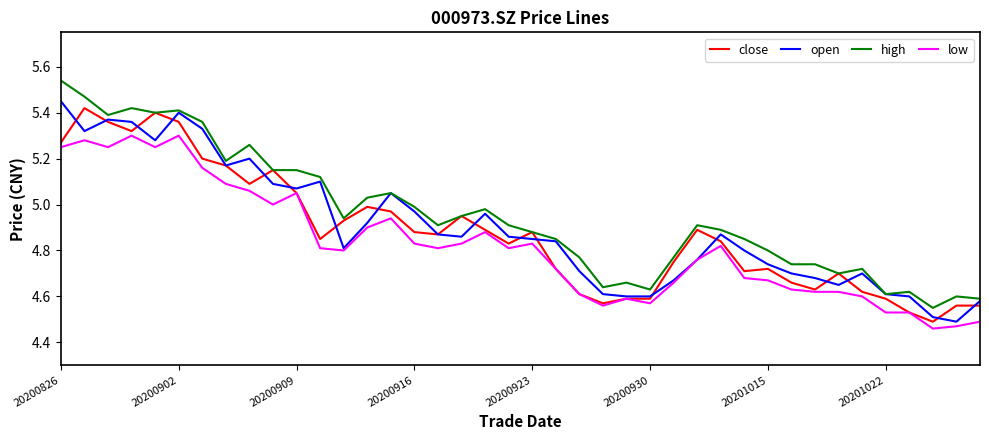

True or false: low and high intersect in this chart.

False